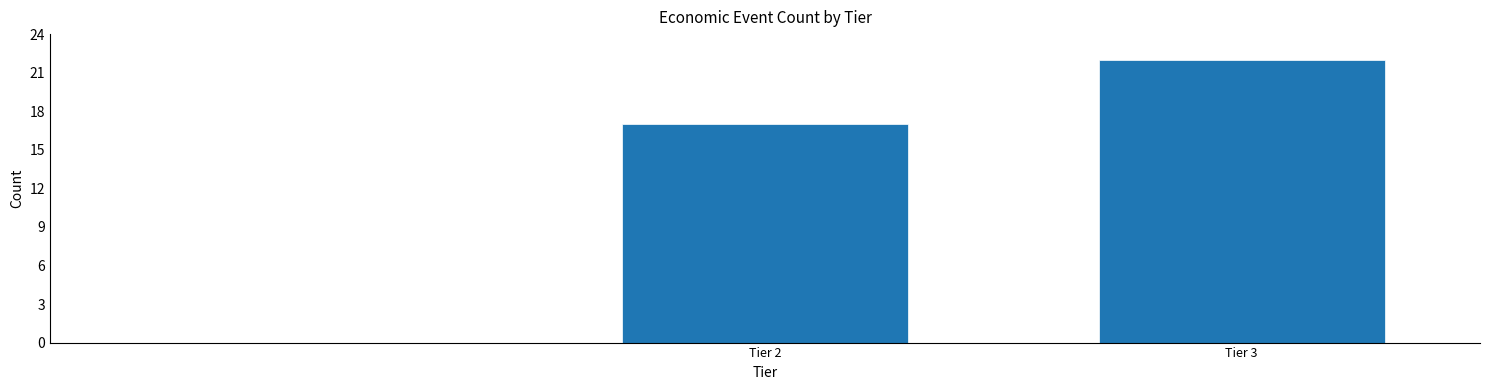

Reading left to right, transcribe all the data shown in this chart.

Tier 2=17	Tier 3=22